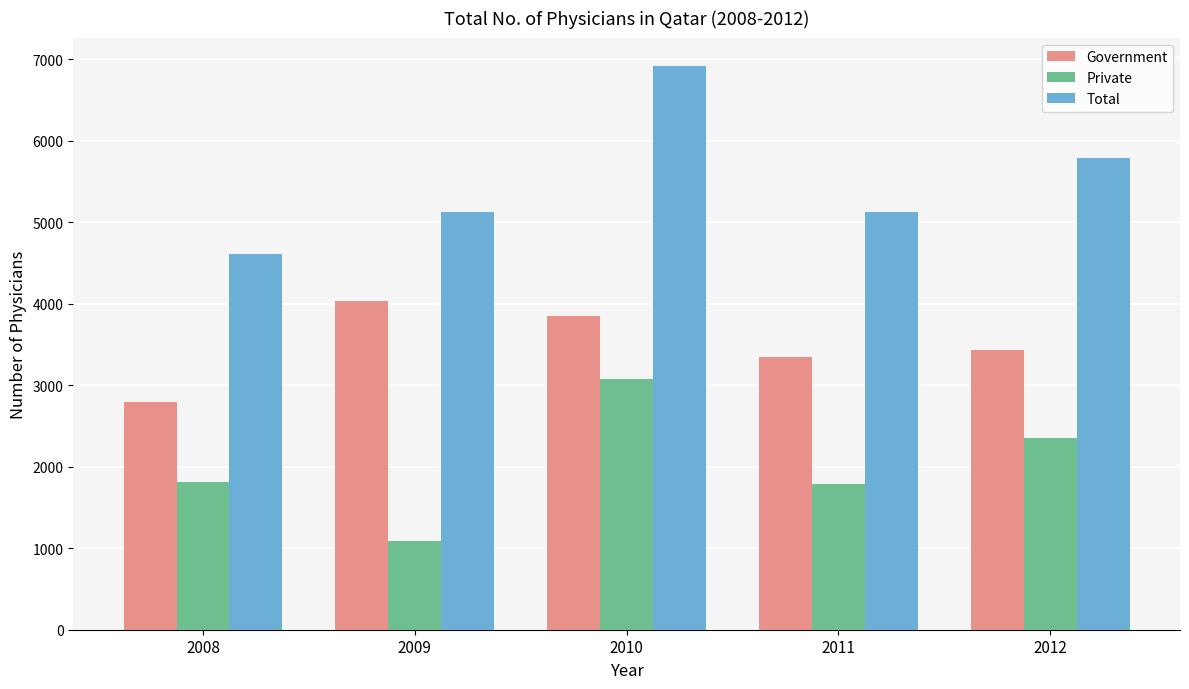

What is the average value of the Private series?

2024